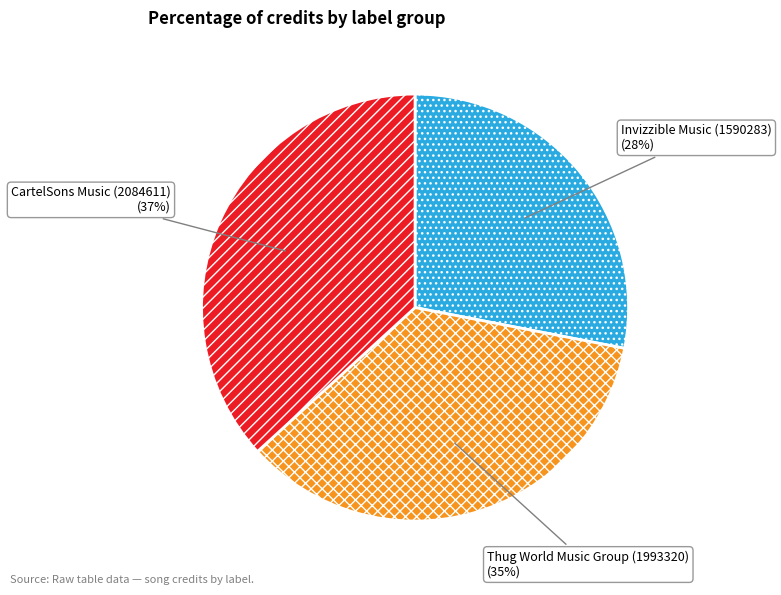

Approximately how many times larger is the value at CartelSons Music (2084611) compared to Invizzible Music (1590283)?

1.3